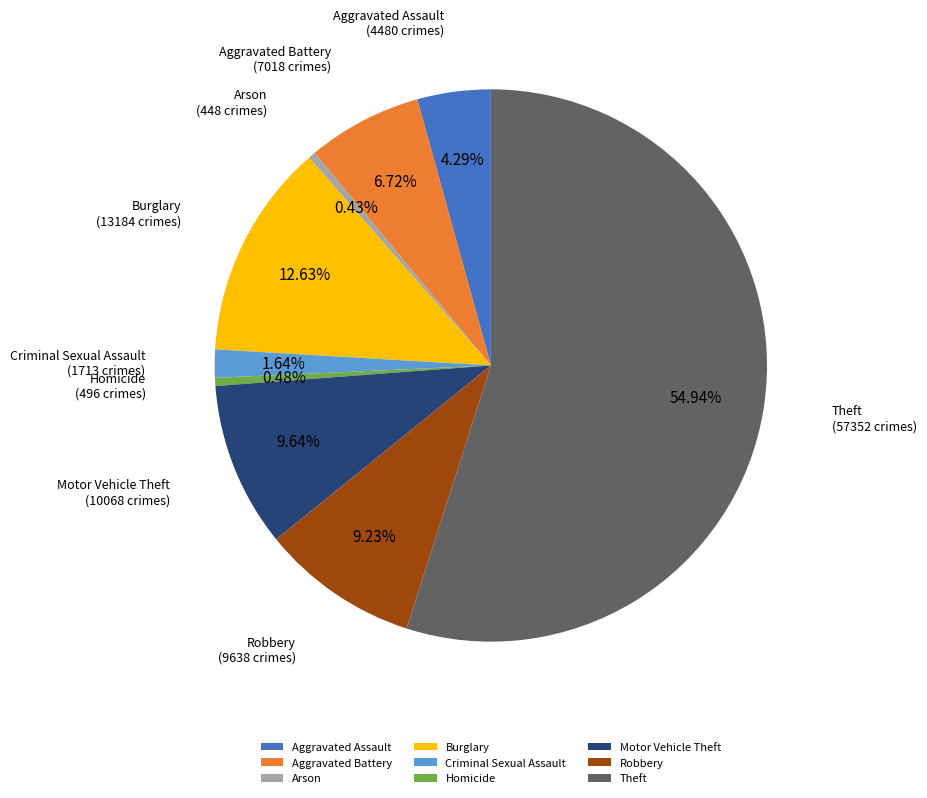

What percentage is NOT represented by Aggravated Assault?

95.7%